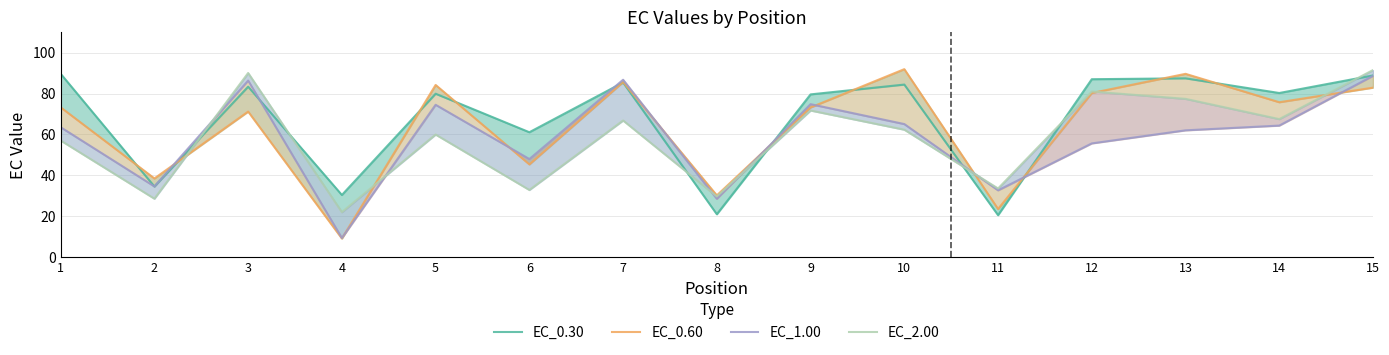

Rank the categories by EC_1.00 value from highest to lowest.

15, 7, 3, 9, 5, 10, 14, 1, 13, 12, 6, 2, 11, 8, 4